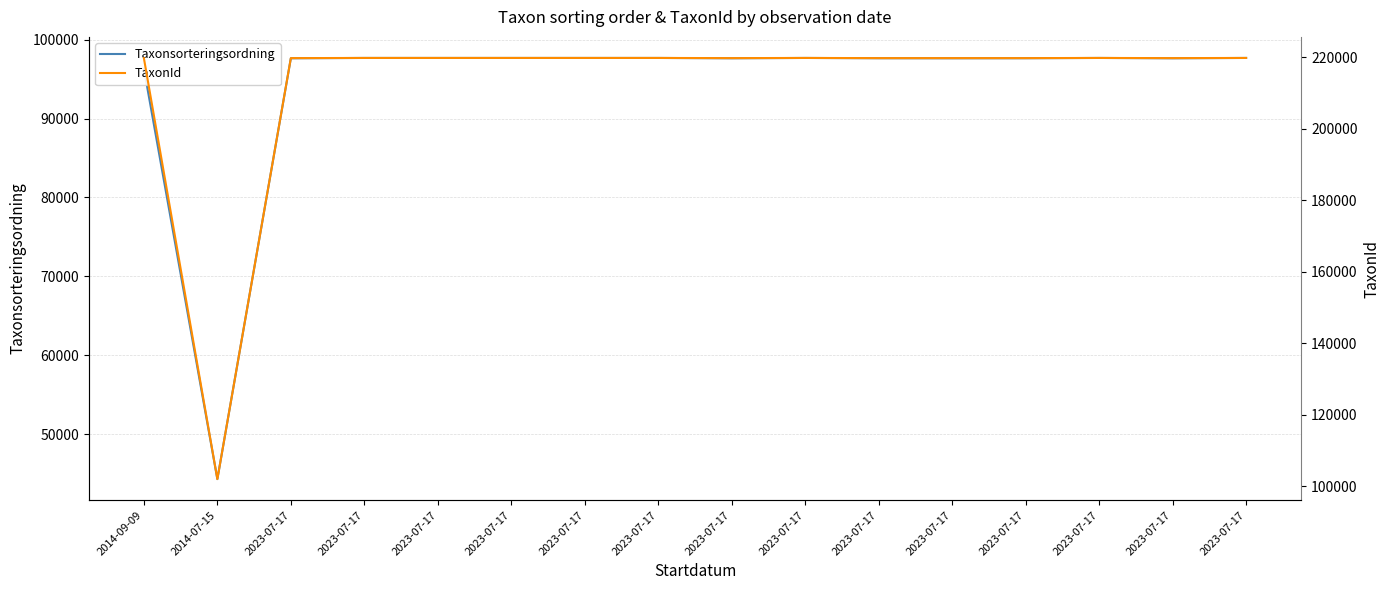

Reading right to left, list all the values displayed in this chart.

Taxonsorteringsordning: 2023-07-17=97673	2023-07-17=97628	2023-07-17=97673	2023-07-17=97635	2023-07-17=97628	2023-07-17=97635	2023-07-17=97673	2023-07-17=97628	2023-07-17=97673	2023-07-17=97673	2023-07-17=97673	2023-07-17=97673	2023-07-17=97673	2023-07-17=97628	2014-07-15=44335	2014-09-09=96319
TaxonId: 2023-07-17=219847	2023-07-17=219798	2023-07-17=219847	2023-07-17=219799	2023-07-17=219798	2023-07-17=219799	2023-07-17=219847	2023-07-17=219798	2023-07-17=219847	2023-07-17=219847	2023-07-17=219847	2023-07-17=219847	2023-07-17=219847	2023-07-17=219798	2014-07-15=102021	2014-09-09=219799